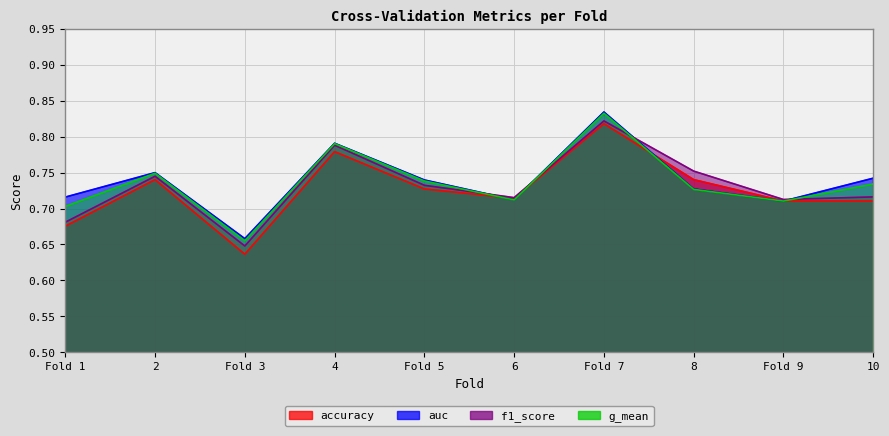

Is the value of auc at Fold 5 greater than the value of f1_score at Fold 5?

Yes